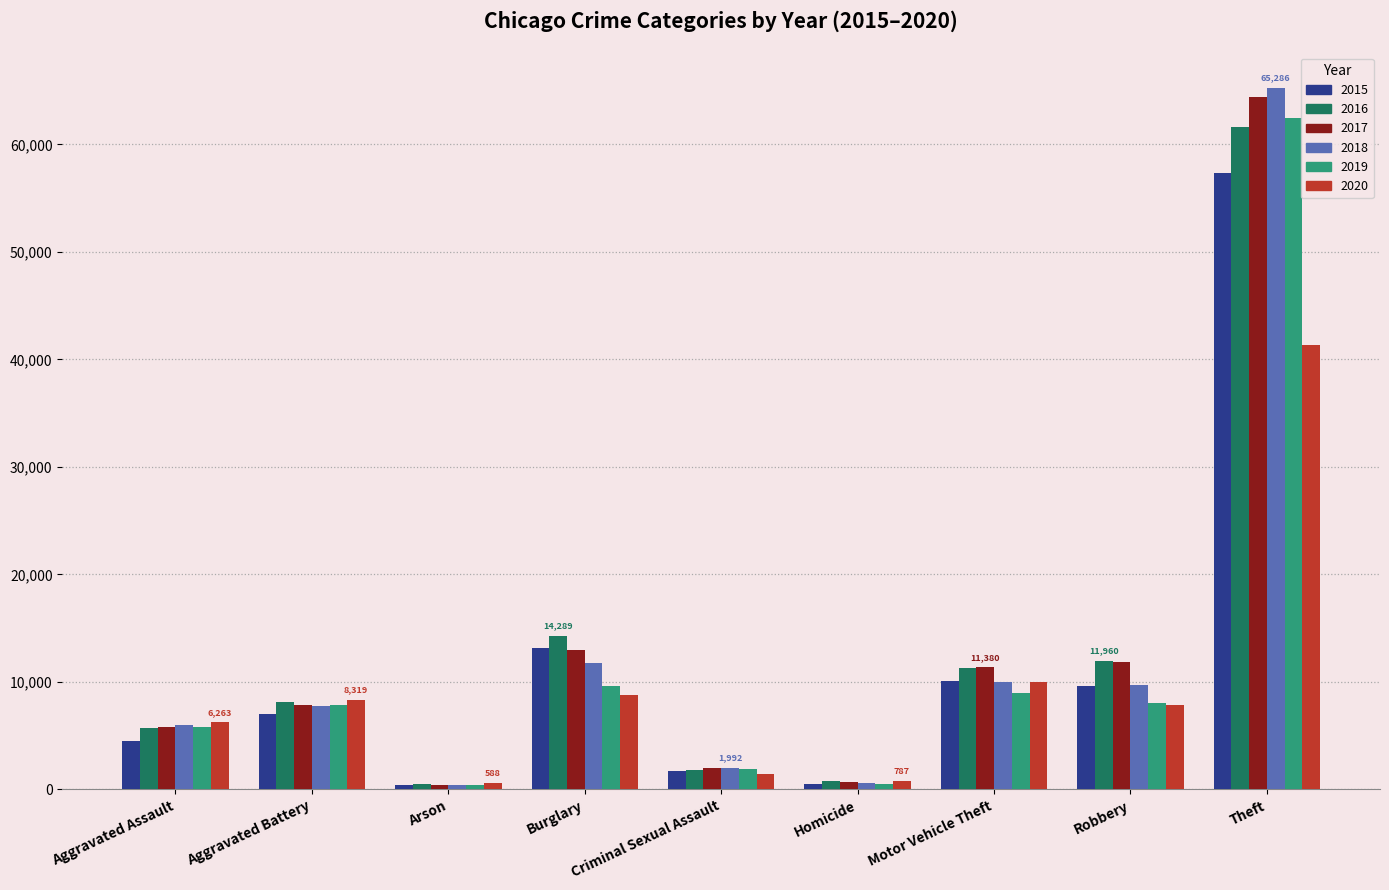

What is the spread (max minus min) of values at Aggravated Battery?

1301